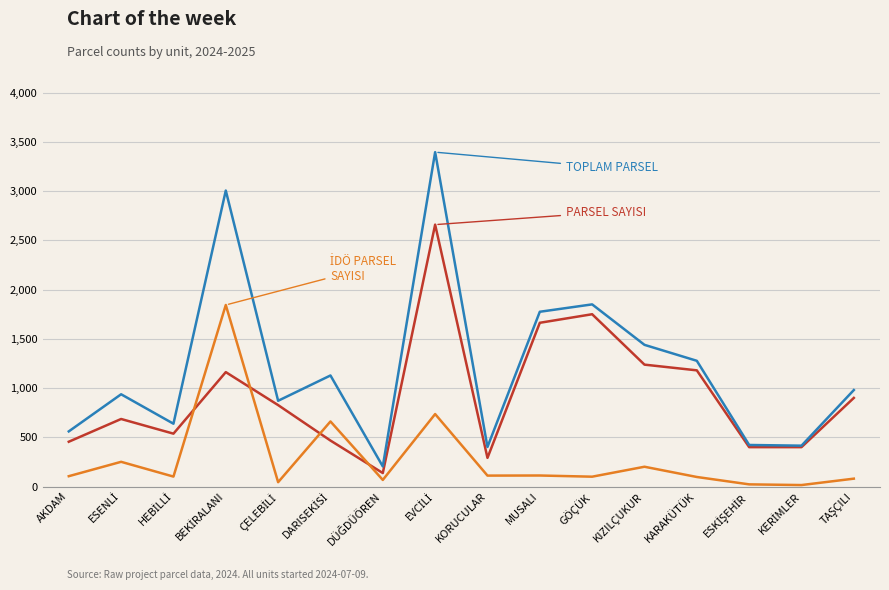

What is the maximum value shown in the chart?

3396